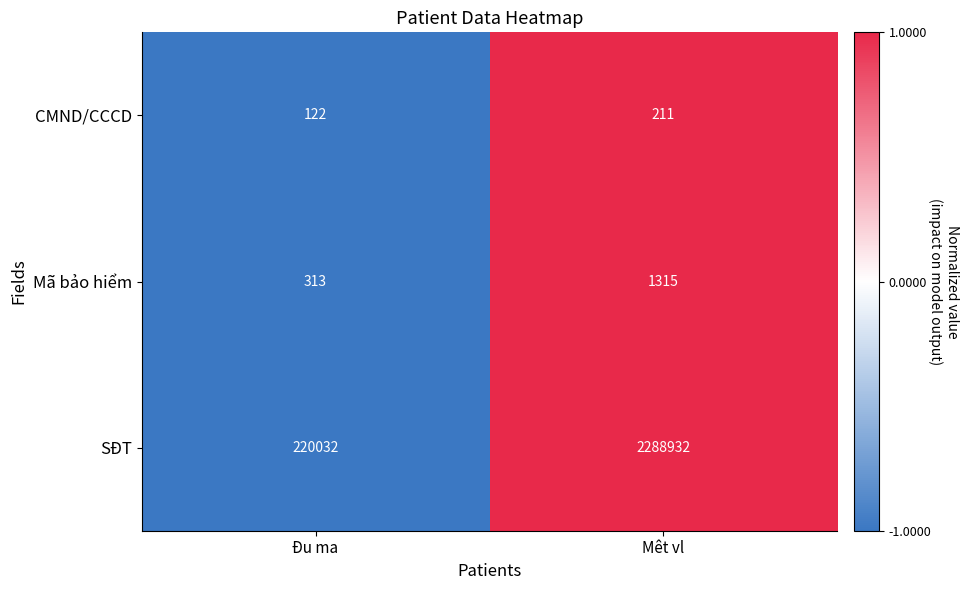

The value of SĐT at Mêt vl is 2288932. True or false?

True